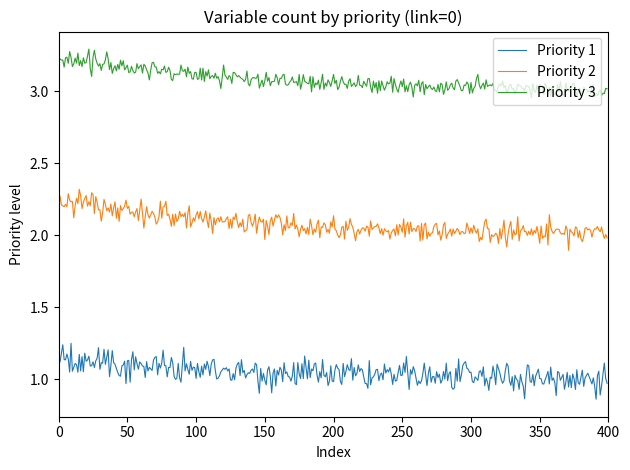

True or false: Priority 1 has more than 2 points higher than both neighbors.

True